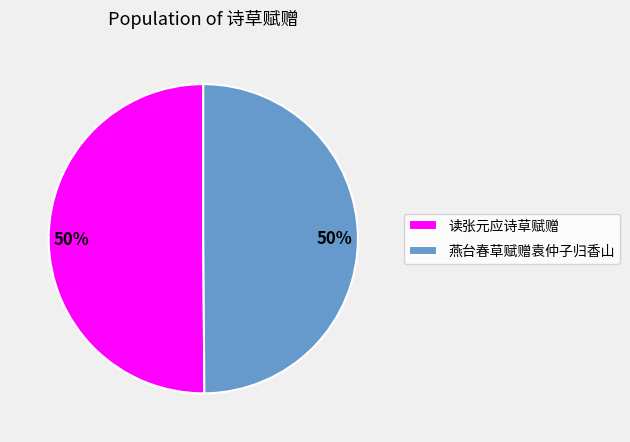

The 读张元应诗草赋赠 slice represents 40% of the pie. True or false?

False